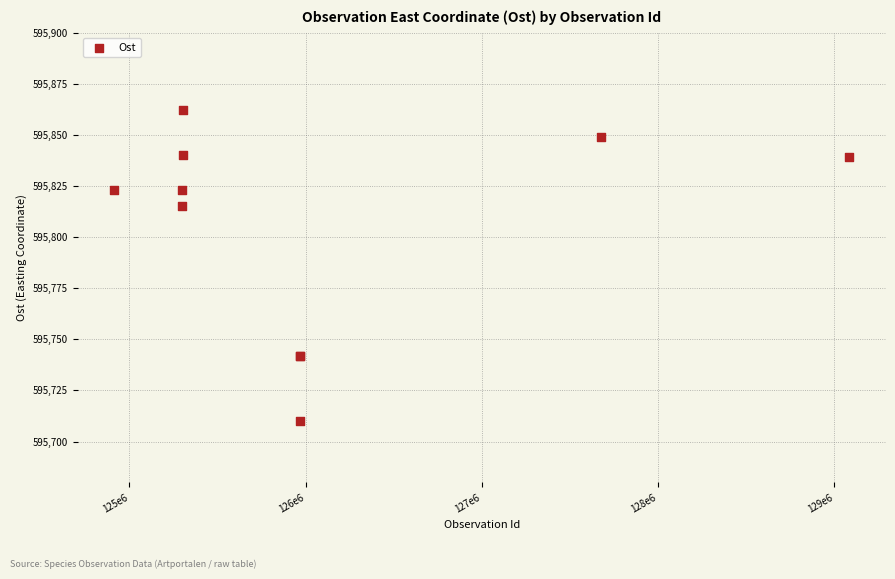

What Y value in the scatter plot is closest to 595786?

595815